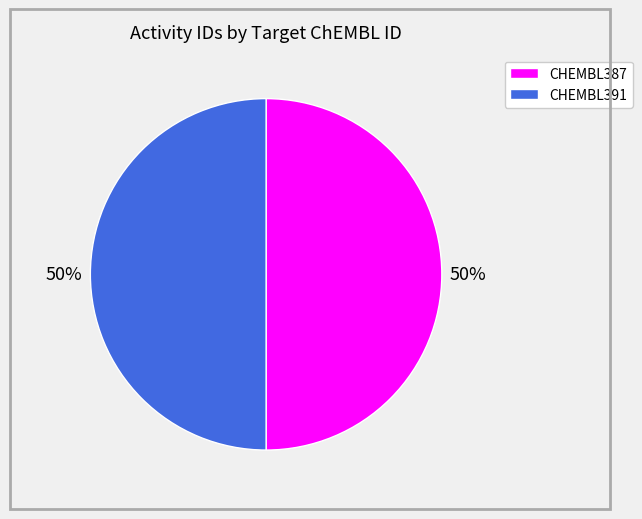

To the nearest percent, what is the combined percentage of CHEMBL387 and CHEMBL391?

100%